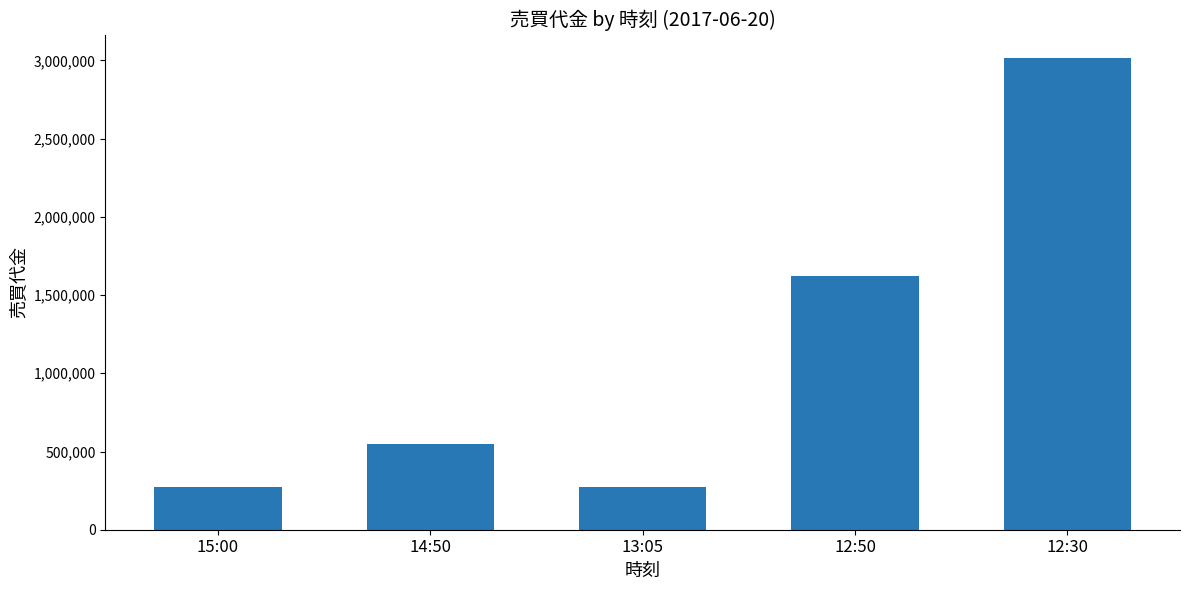

What is the minimum value shown in the chart?

272000